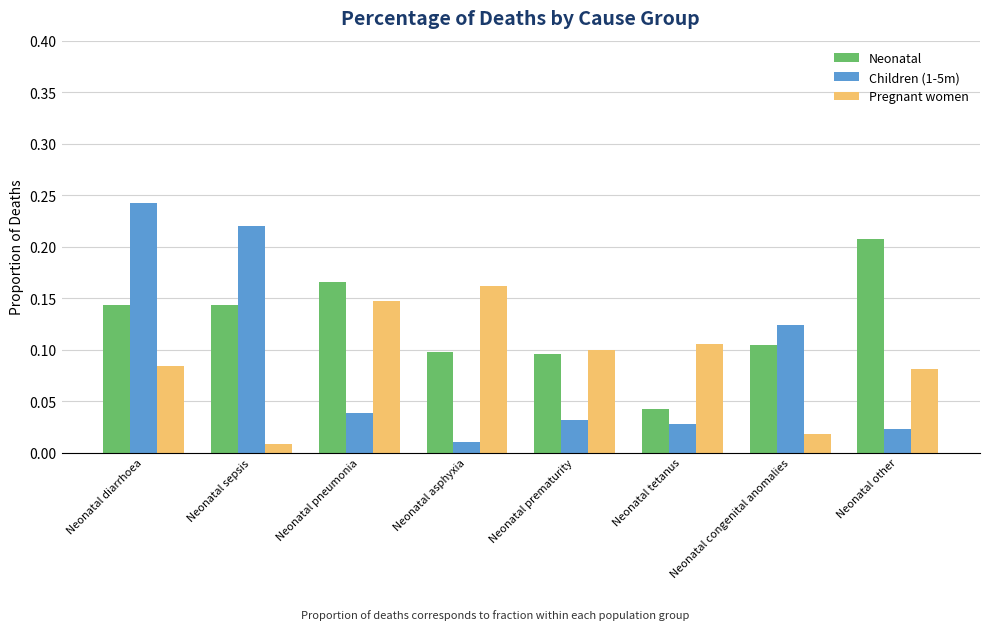

Between Neonatal sepsis and Neonatal pneumonia, which series saw the biggest shift?

Children (1-5m)